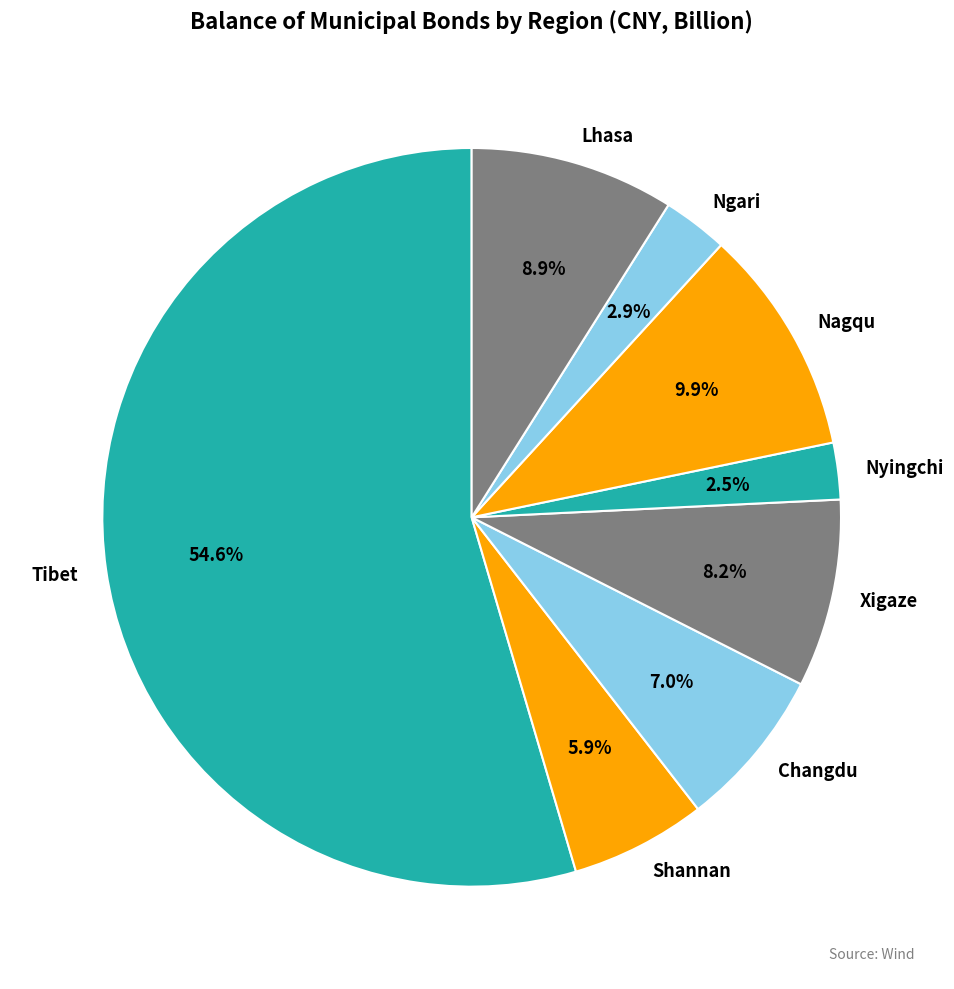

To the nearest percent, what is the difference between the largest and smallest slice percentages?

52%